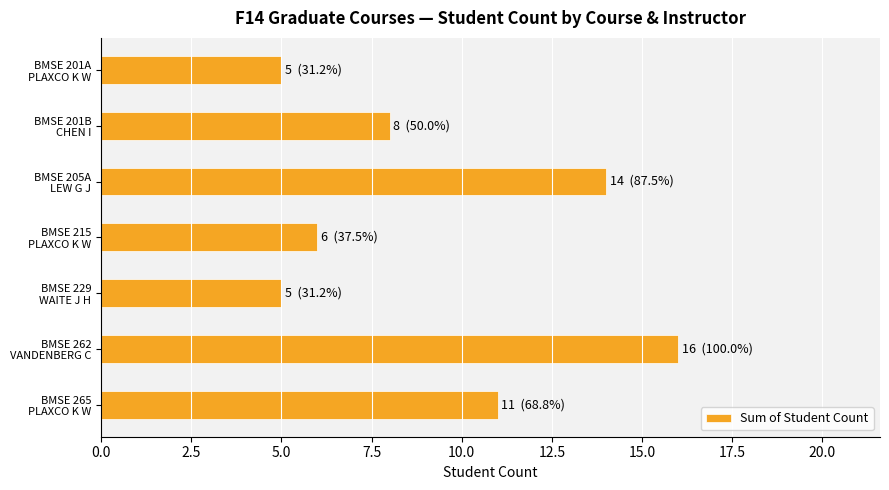

What is the sum of all values?

65